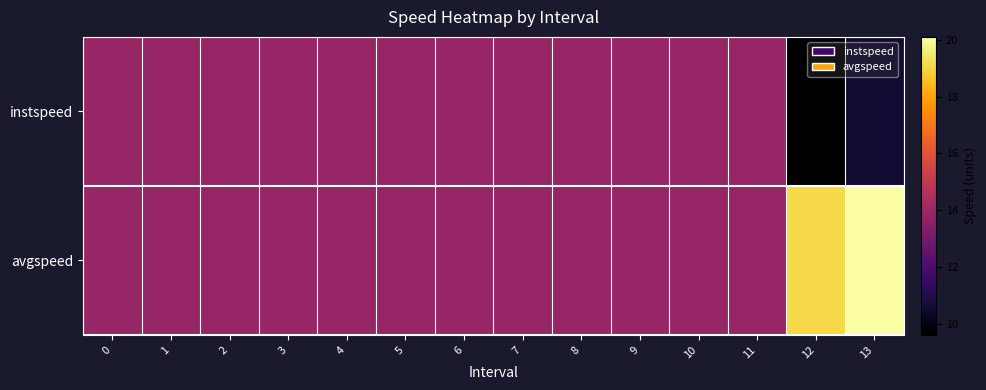

Rank the series by their average value, from lowest to highest.

instspeed, avgspeed